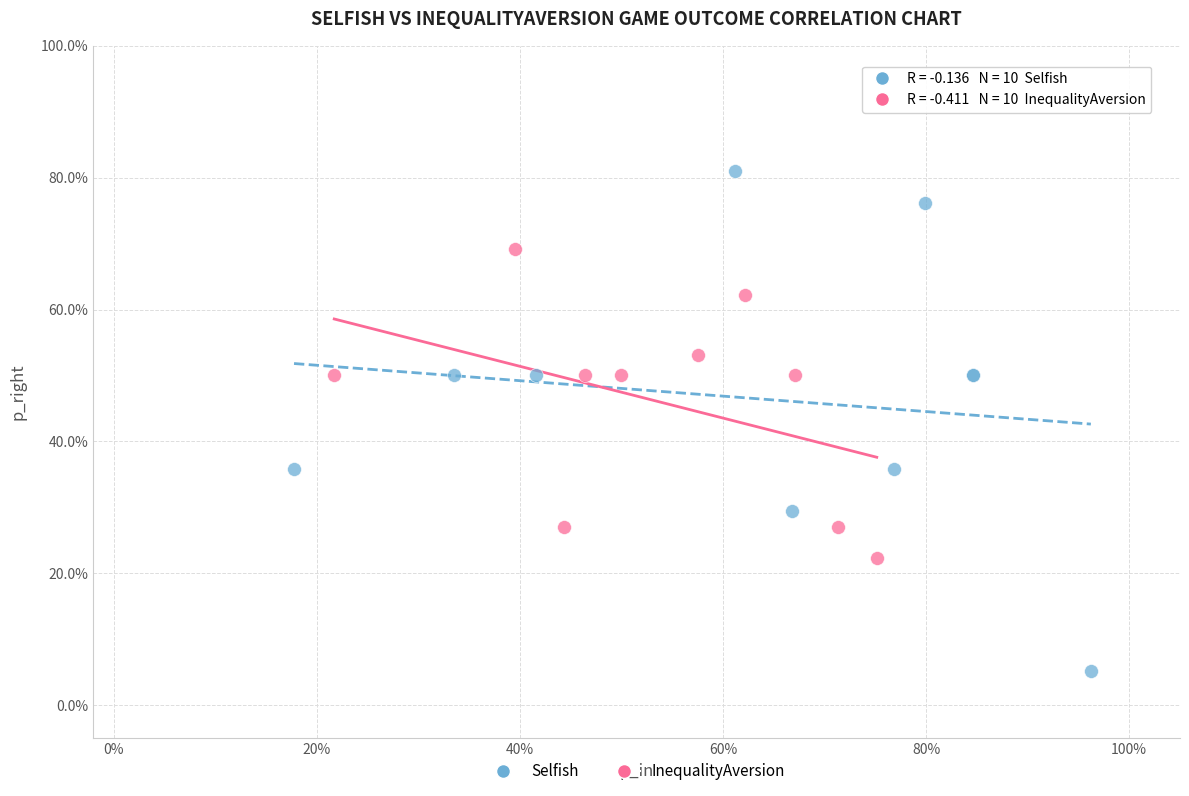

Which series reaches the minimum Y coordinate?

Selfish